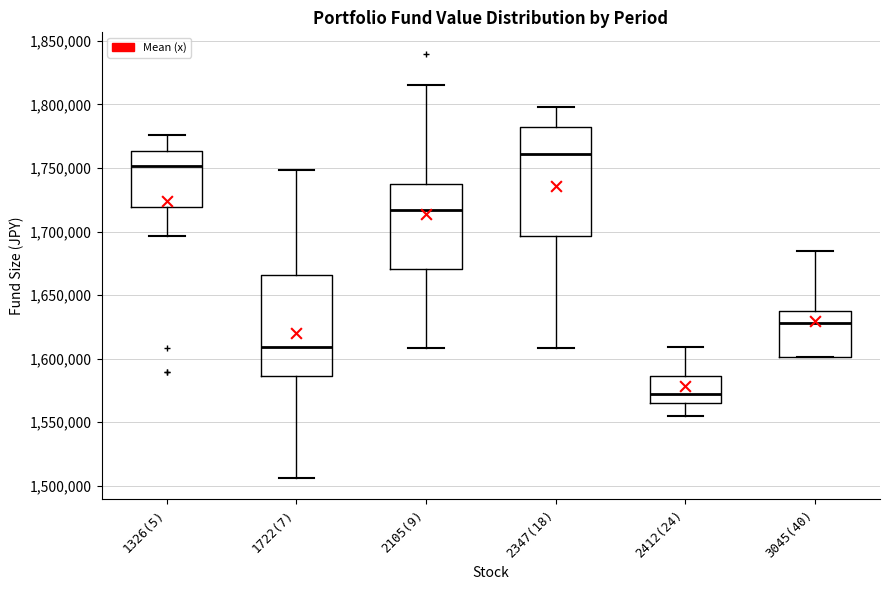

Comparing the boxes themselves (not the whiskers), which one is the tallest?

2347(18)